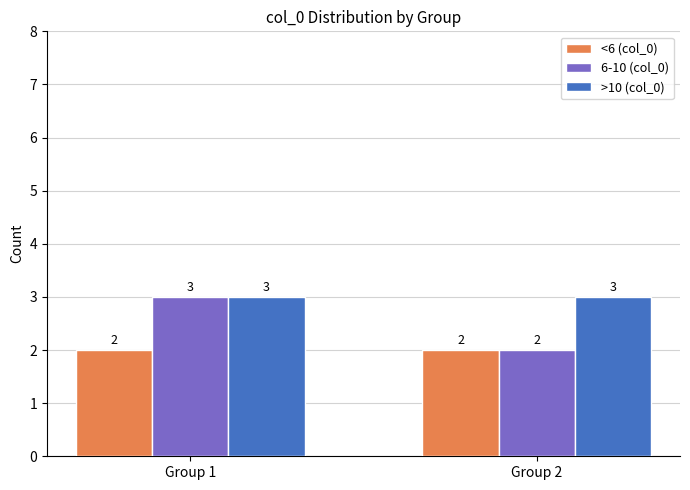

Is the value of <6 (col_0) at Group 2 greater than the value of >10 (col_0) at Group 2?

No